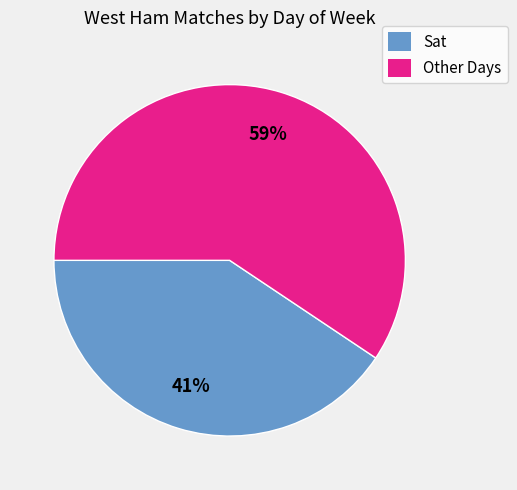

What percentage is the Other Days slice, to the nearest percent?

59%